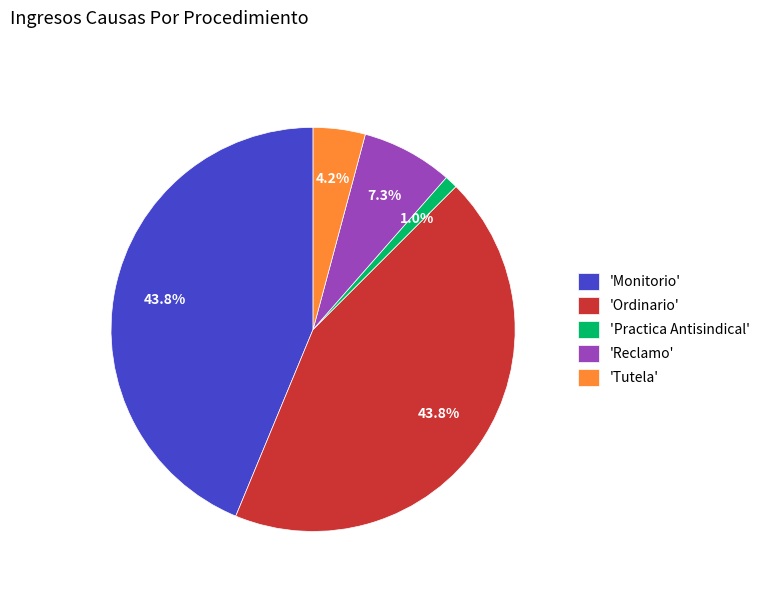

What is the ratio of the value at 'Monitorio' to the value at 'Reclamo'?

6.0